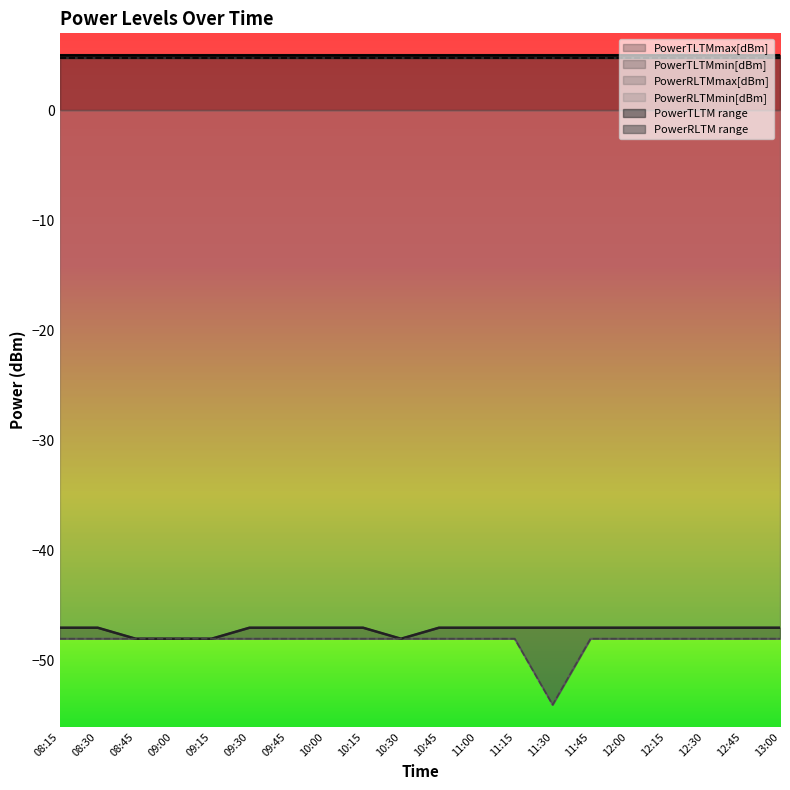

How many categories are shown in the chart?

20